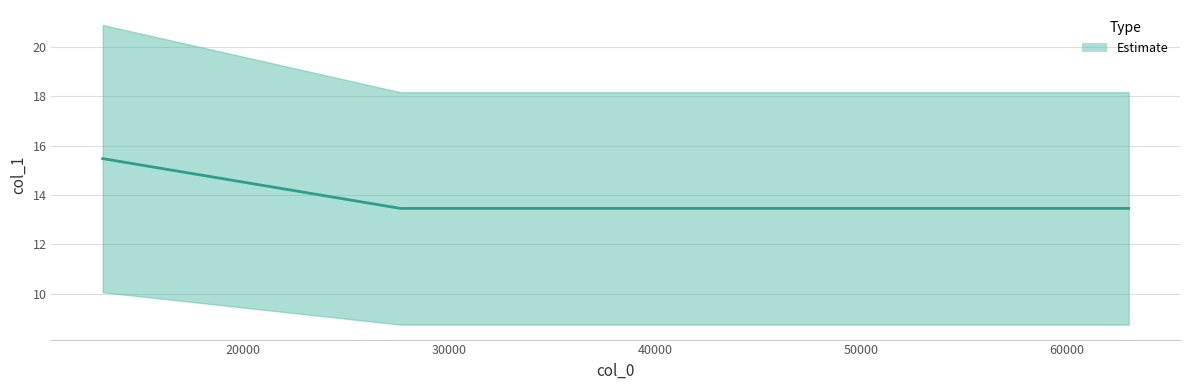

The value at 62812.3 is 9.0. True or false?

False